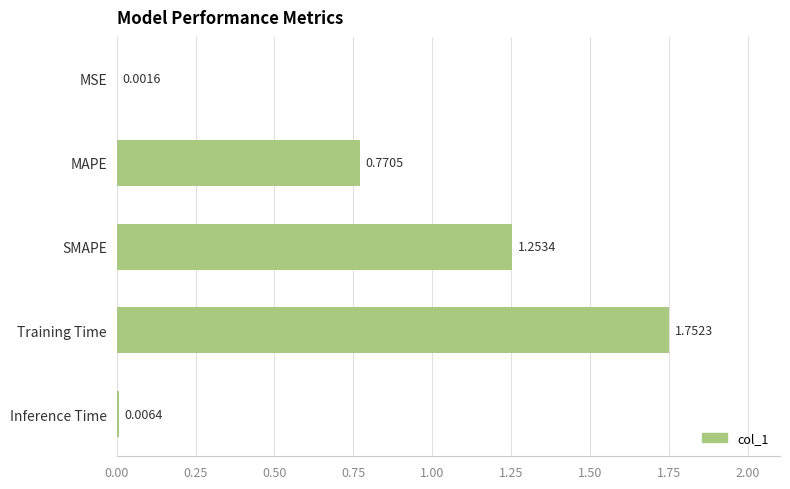

Where is the data nearest to the value 0?

MSE